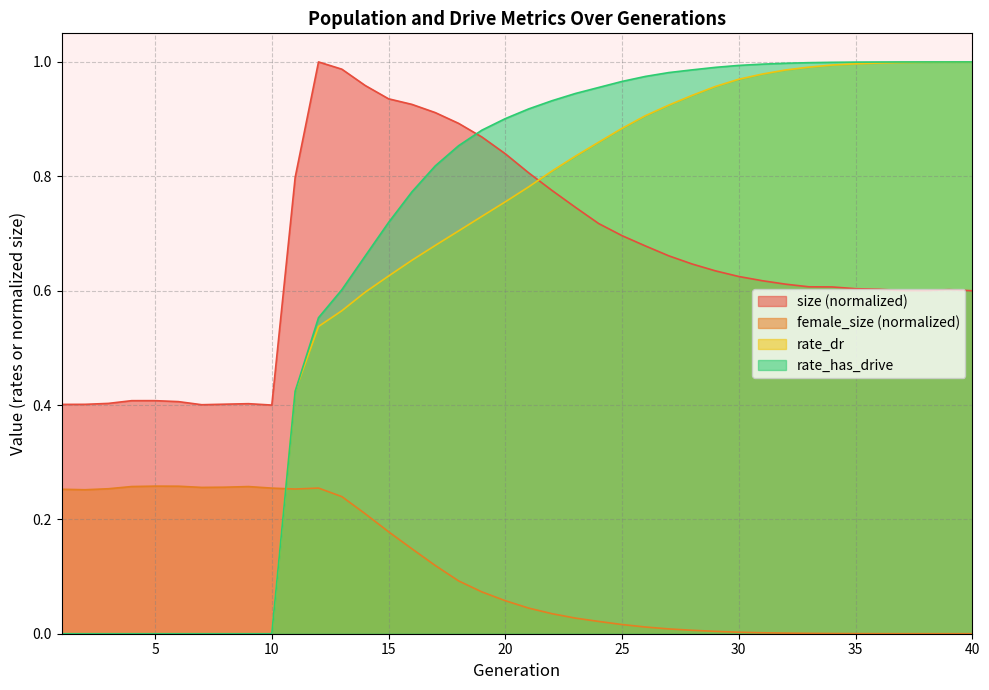

List the series in order of their peak value, highest first.

size, rate_has_drive, rate_dr, female_size